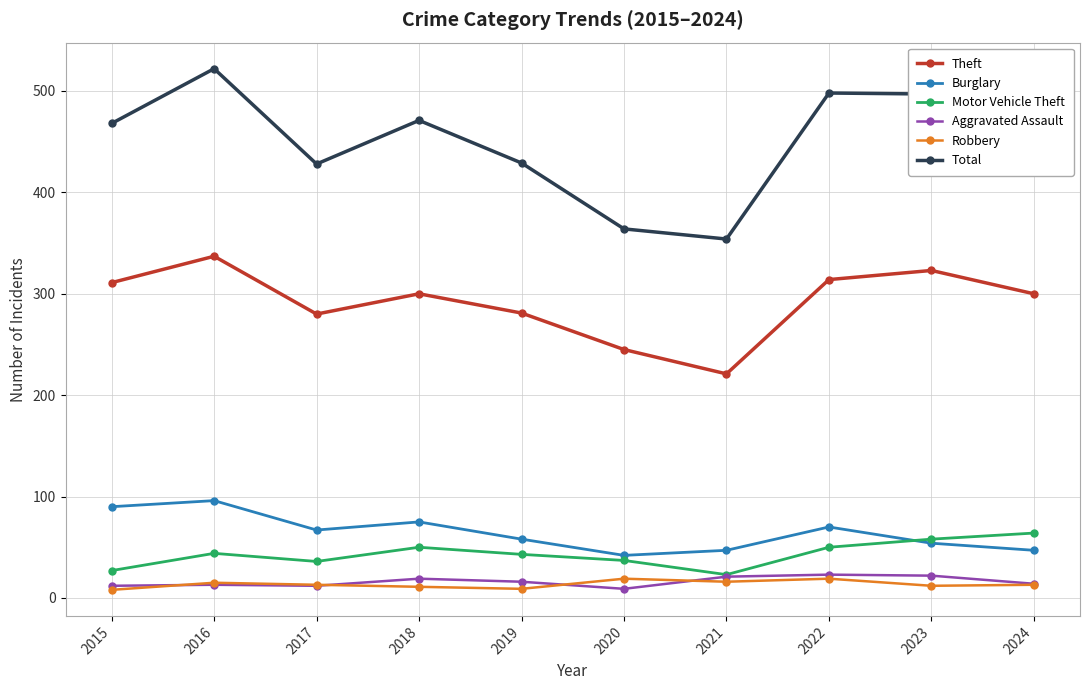

Which series changed the most between 2017 and 2021?

Total